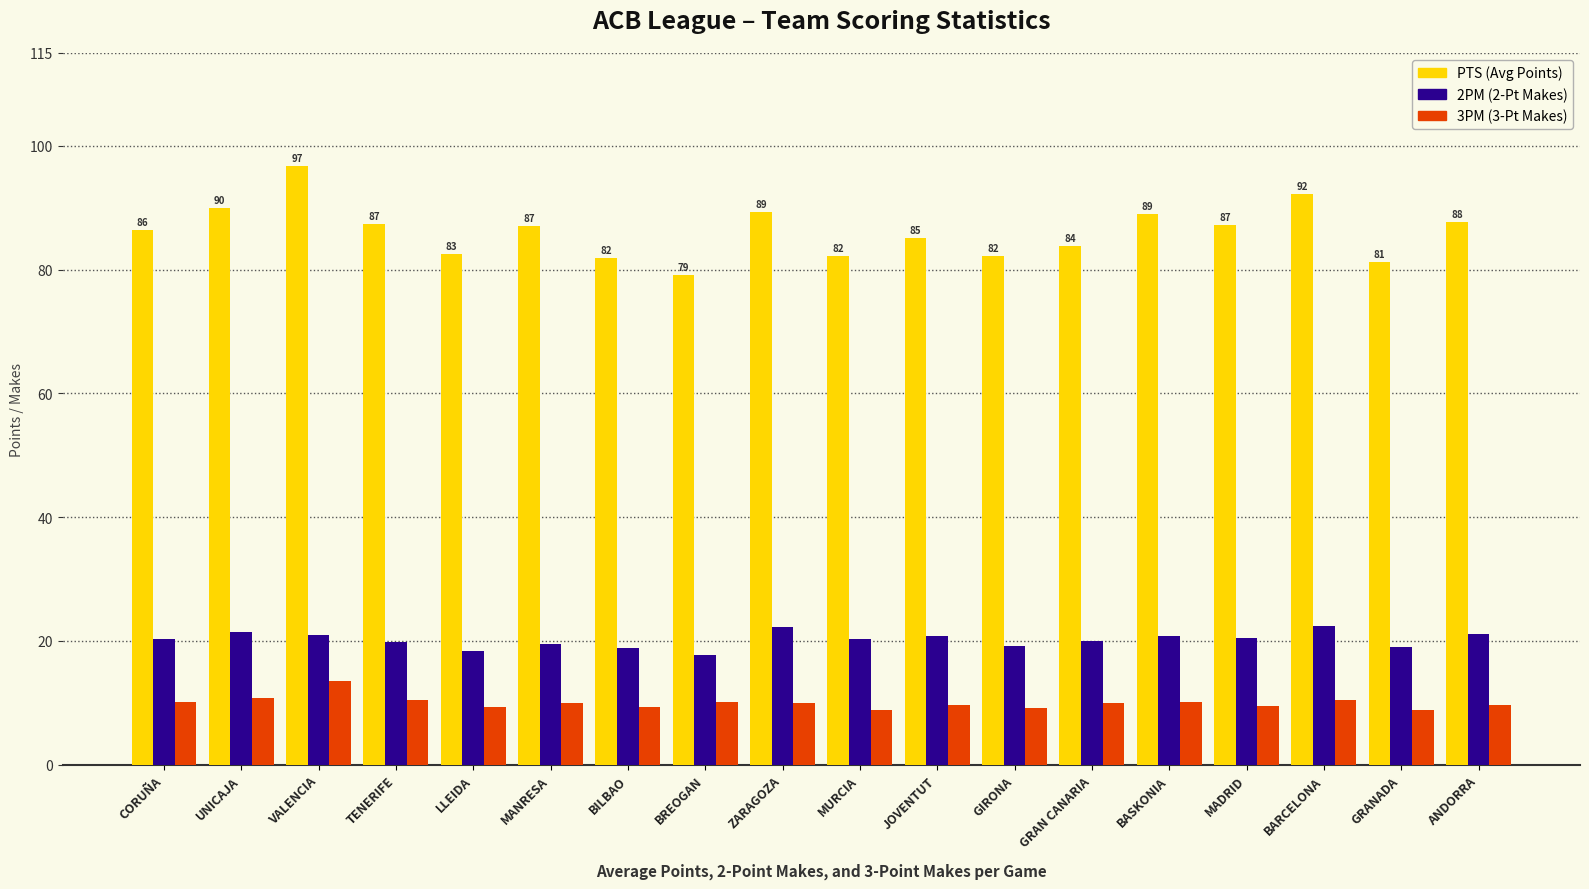

What is the total value across all series at GRAN CANARIA?

113.7